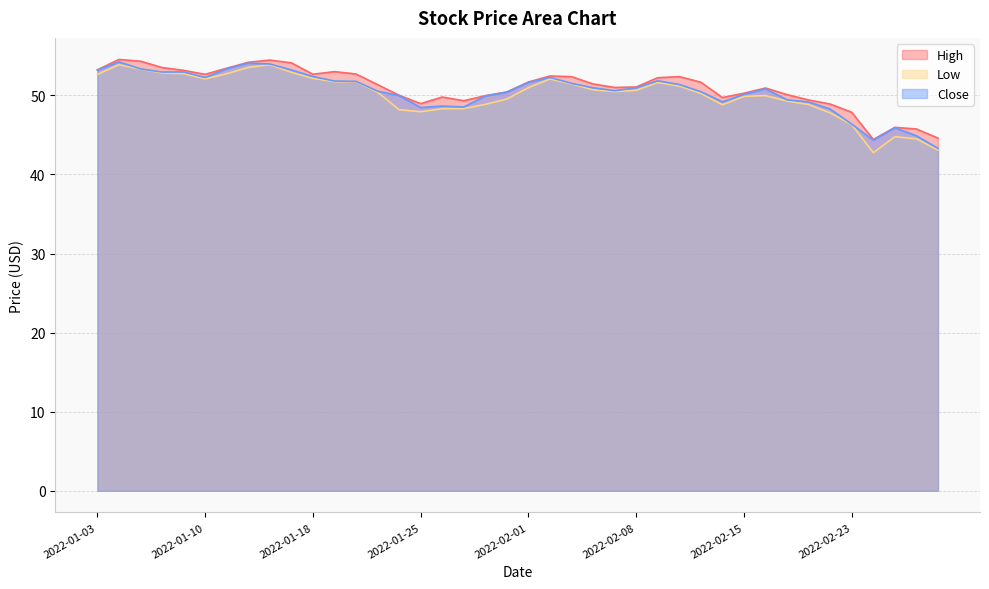

What is the spread (max minus min) of values at 2022-01-26?

1.5